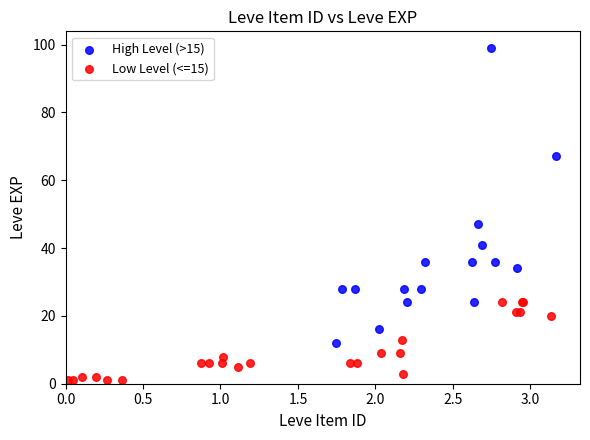

Which series reaches the minimum Y coordinate?

Low Level (<=15)